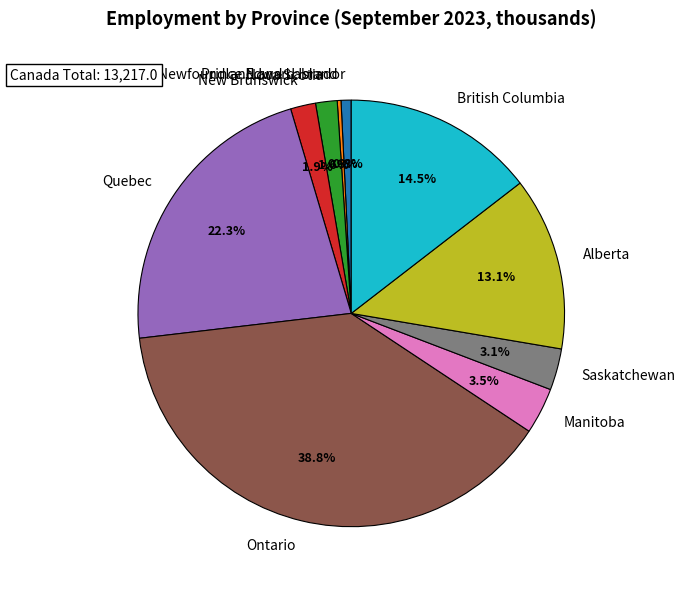

To the nearest percent, what is the average slice percentage?

10%